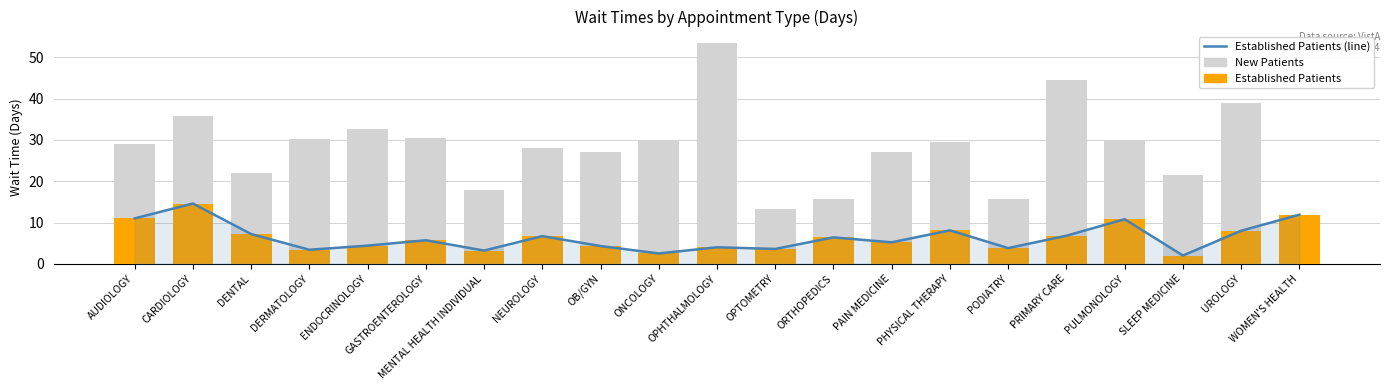

List the series in order of their peak value, highest first.

New Patients, Established Patients (line), Established Patients